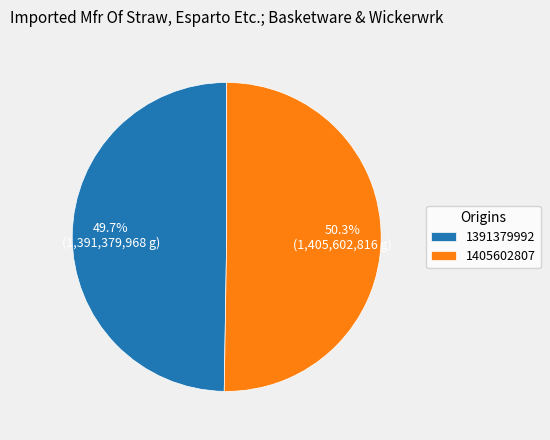

To the nearest percent, what percentage of the pie is 1405602807?

50%